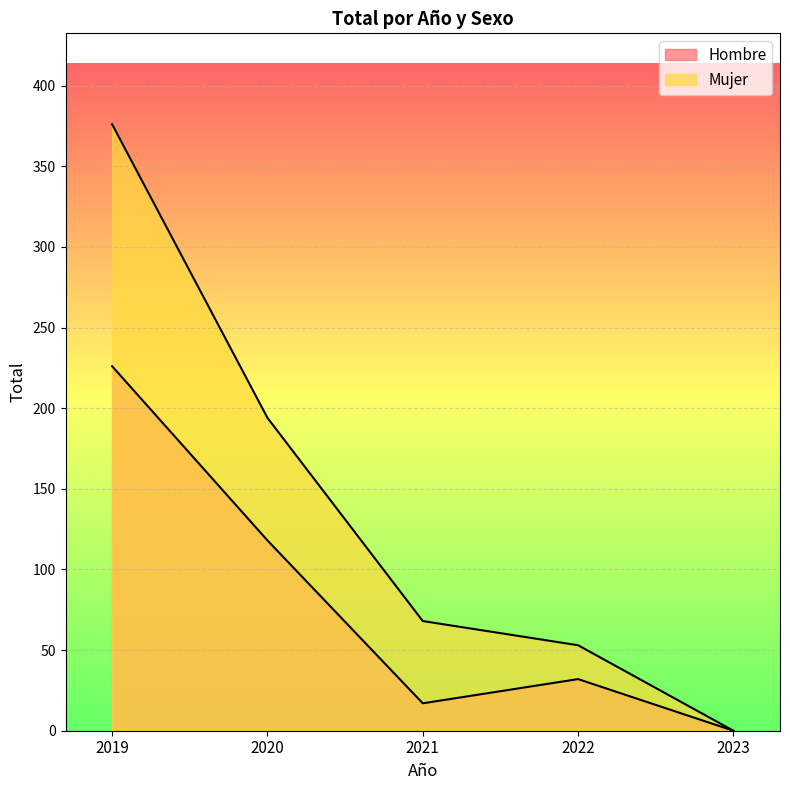

What are all the series names shown in the legend?

Hombre, Mujer